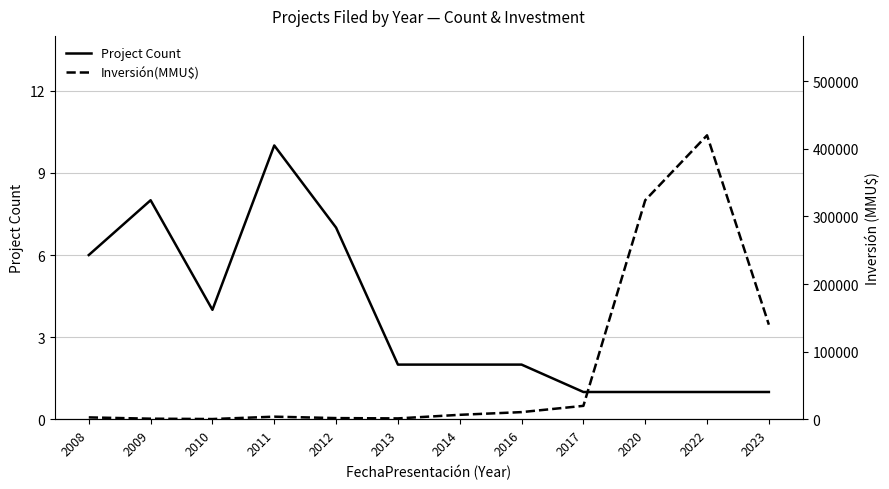

What is the average value of the Project Count series?

4